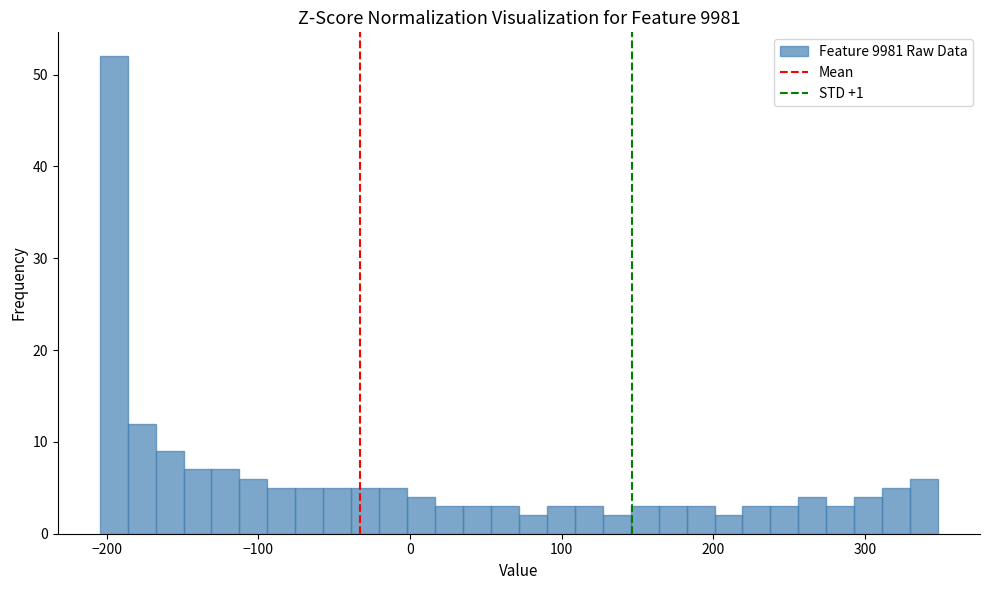

Around what value on the x-axis is the tallest bar? Give the approximate position of its centre, as read against the axis.

-200